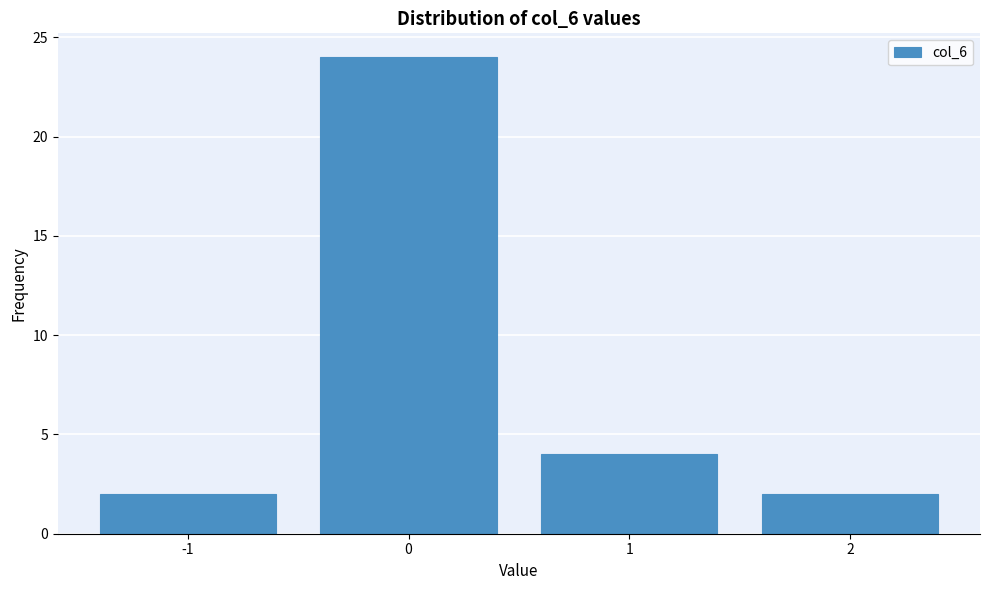

Reading right to left, list all the values displayed in this chart.

2=2	1=4	0=24	-1=2